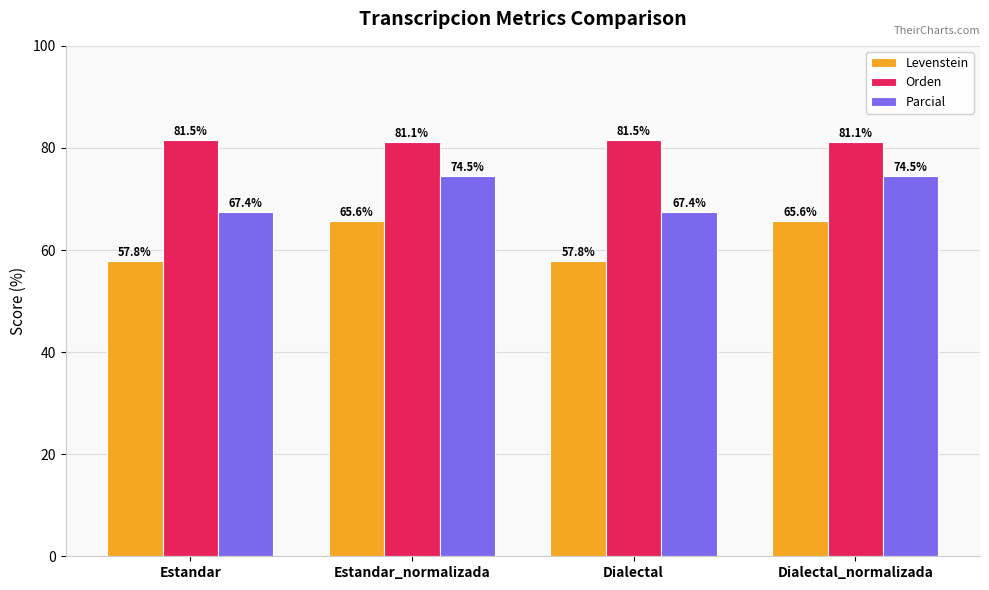

True or false: Parcial has a value of 48.8 at Estandar_normalizada.

False